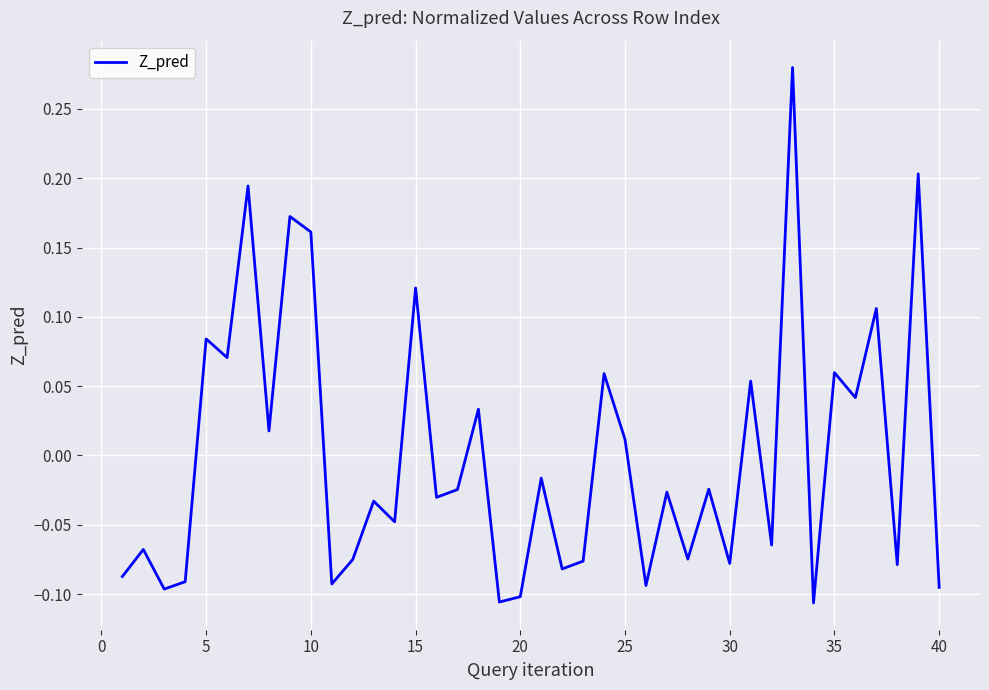

What is the difference between the maximum and minimum values?

0.4